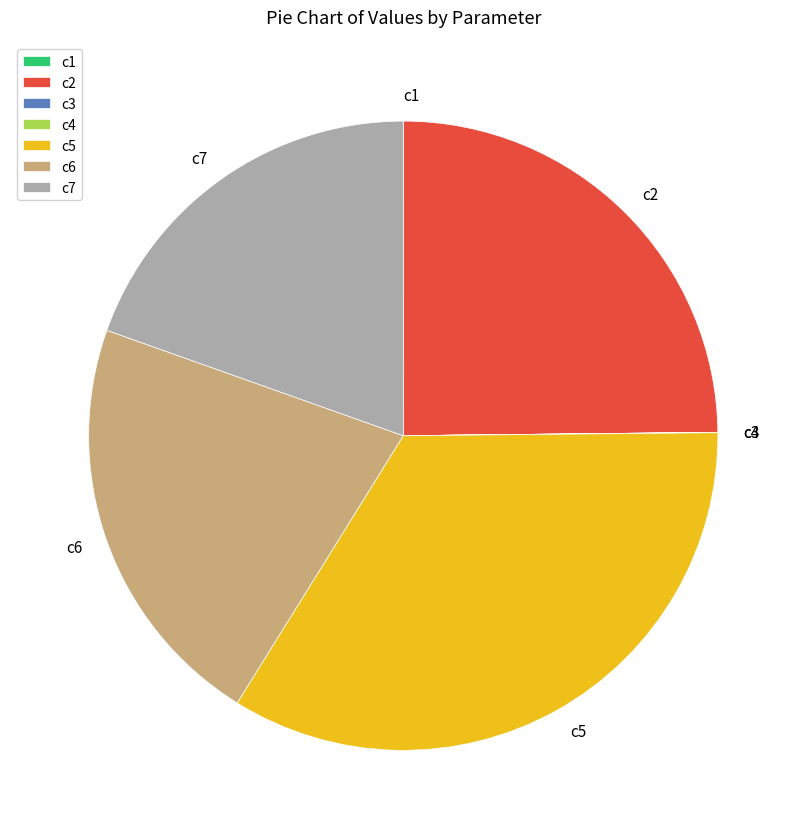

The c5 slice represents 34% of the pie. True or false?

True